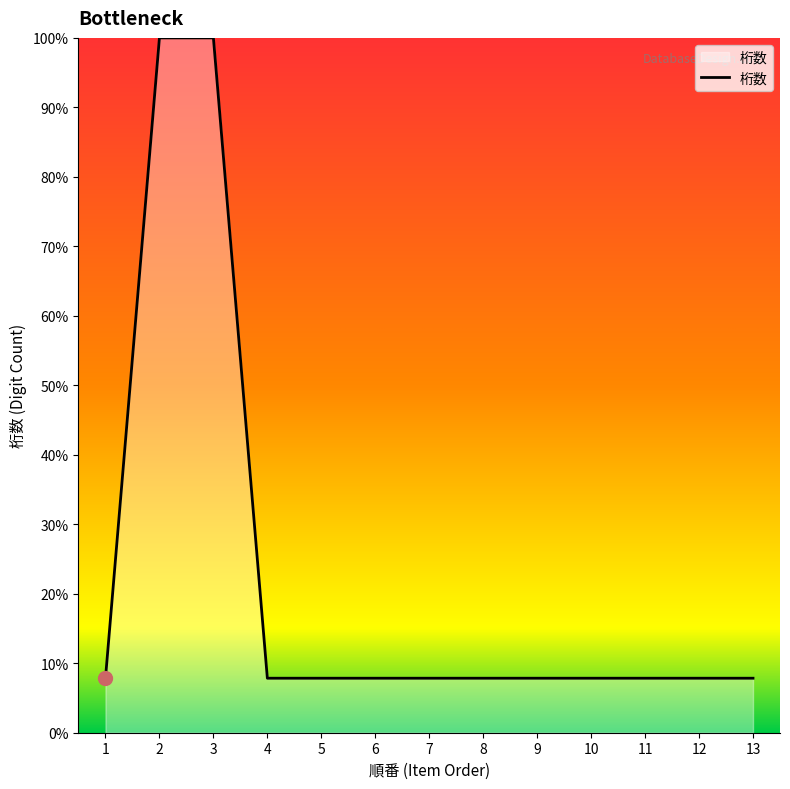

What is the ratio of the value at 10 to the value at 9?

1.0